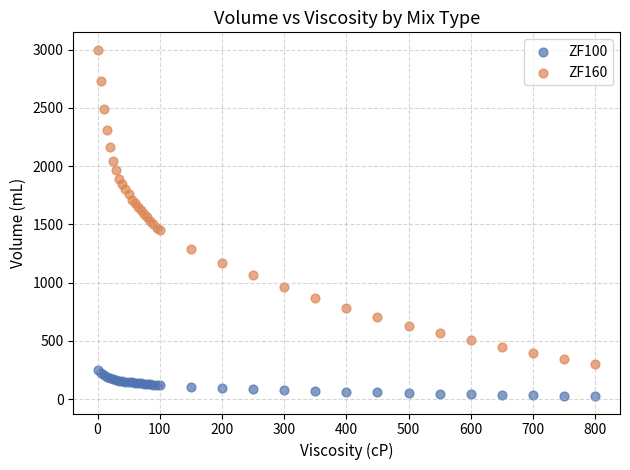

Which series contains the highest Y value?

ZF160